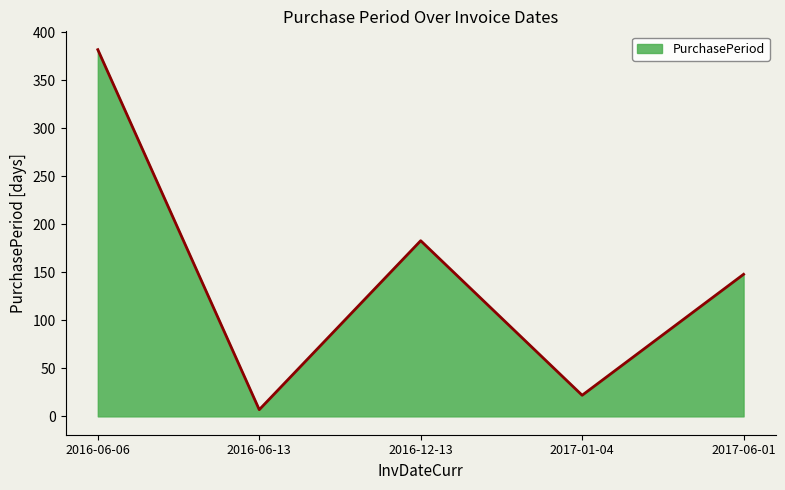

What is the smallest value displayed?

7